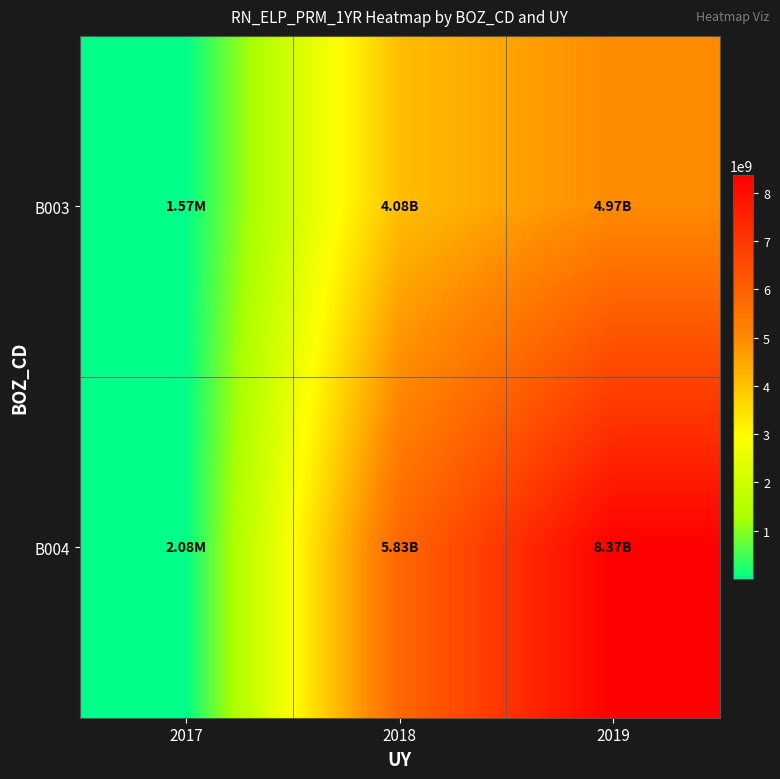

What is the maximum value shown in the chart?

8371118847